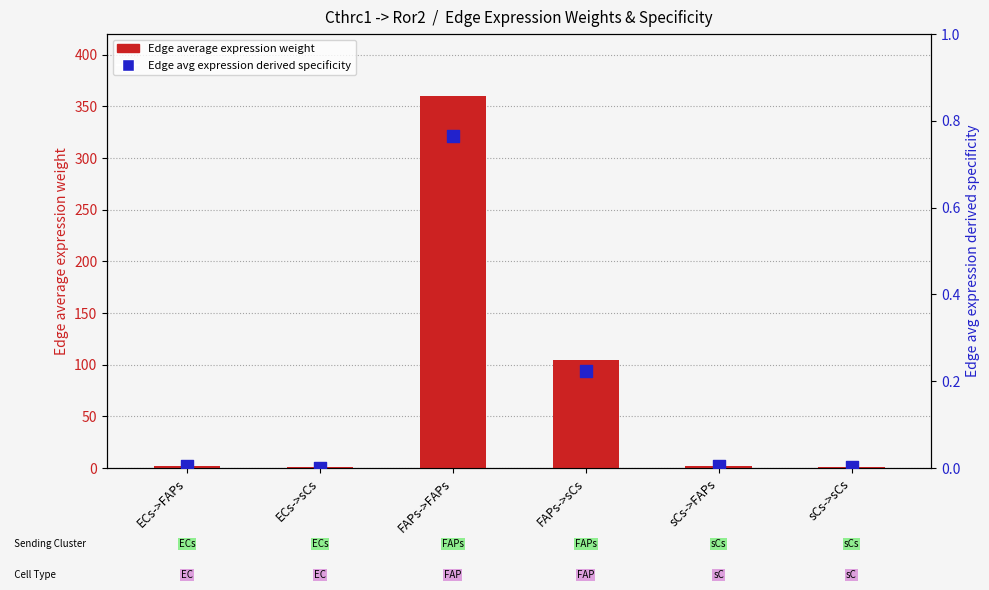

Which series contains the highest Y value?

Edge average expression weight